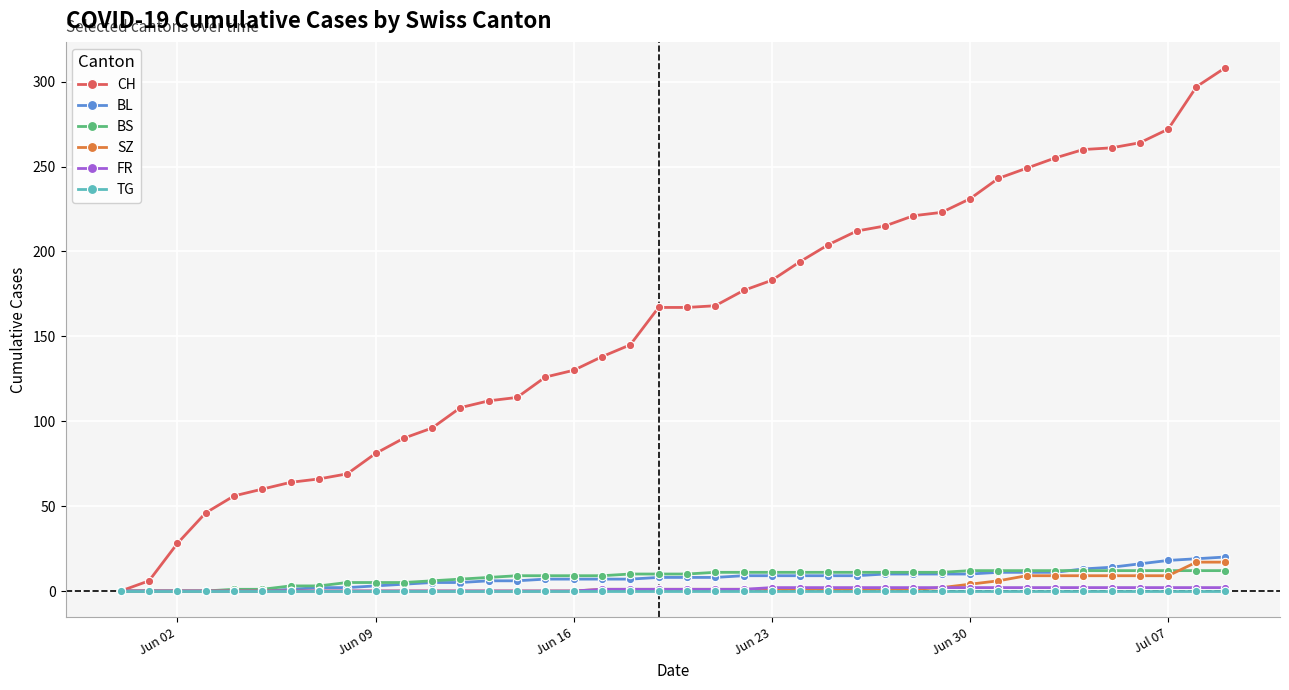

What is the maximum value for BL?

20